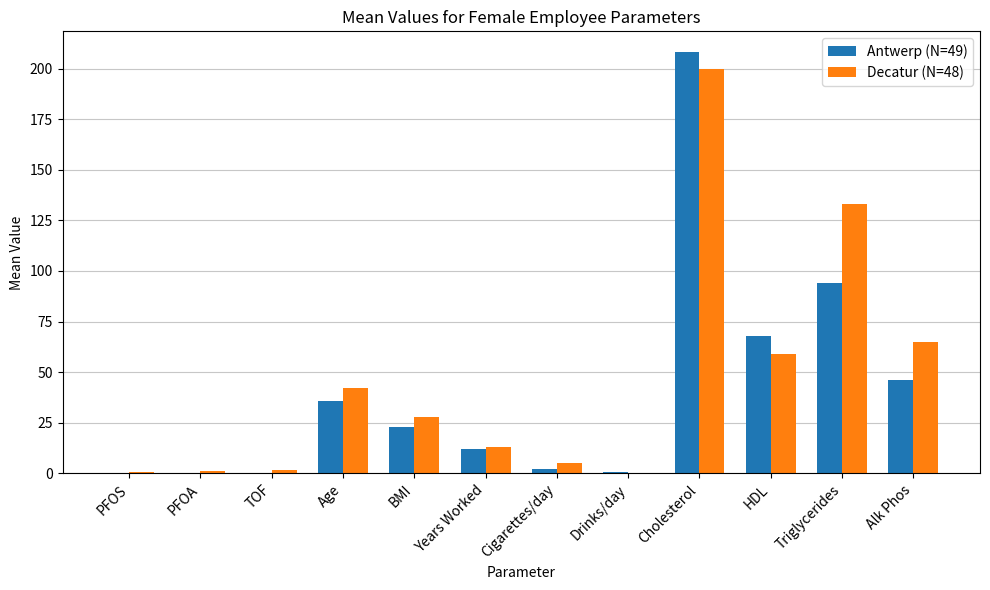

What are all the series names shown in the legend?

Antwerp (N=49), Decatur (N=48)